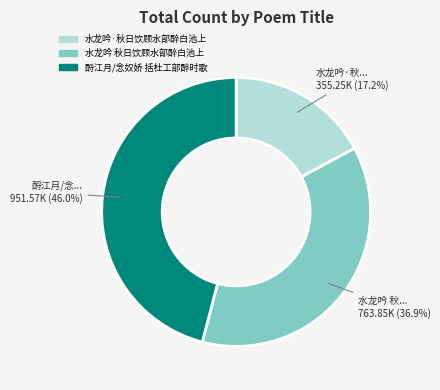

Which has a higher value, 水龙吟 秋日饮顾水部醉白池上 or 水龙吟·秋日饮顾水部醉白池上?

水龙吟 秋日饮顾水部醉白池上